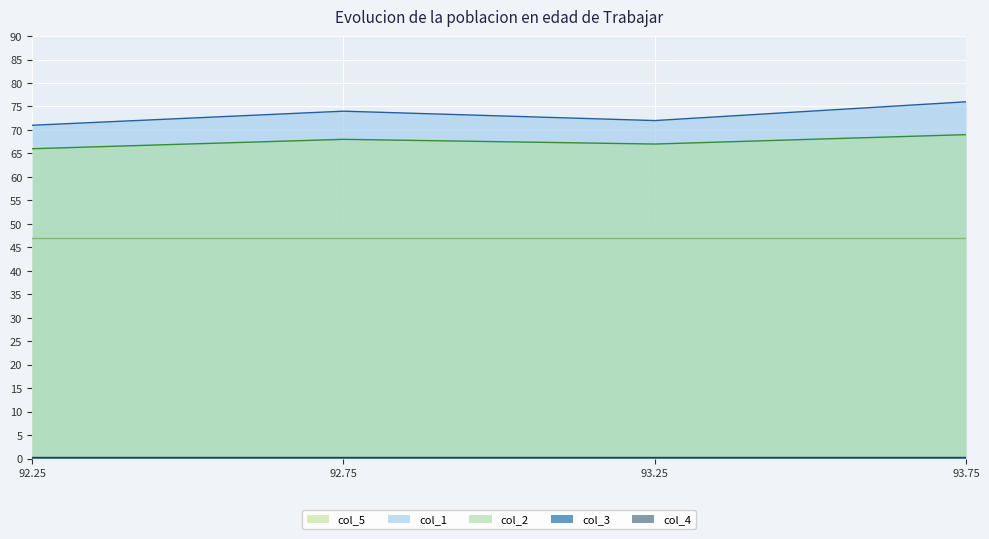

Which series has the largest total across all categories?

col_1